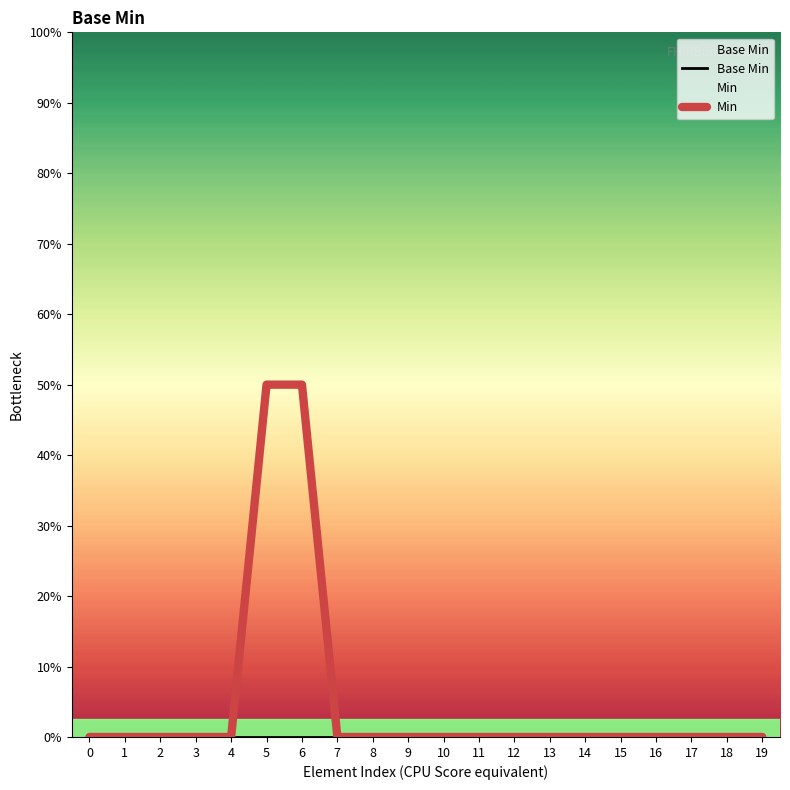

Does the chart display data point markers on the line(s)?

No